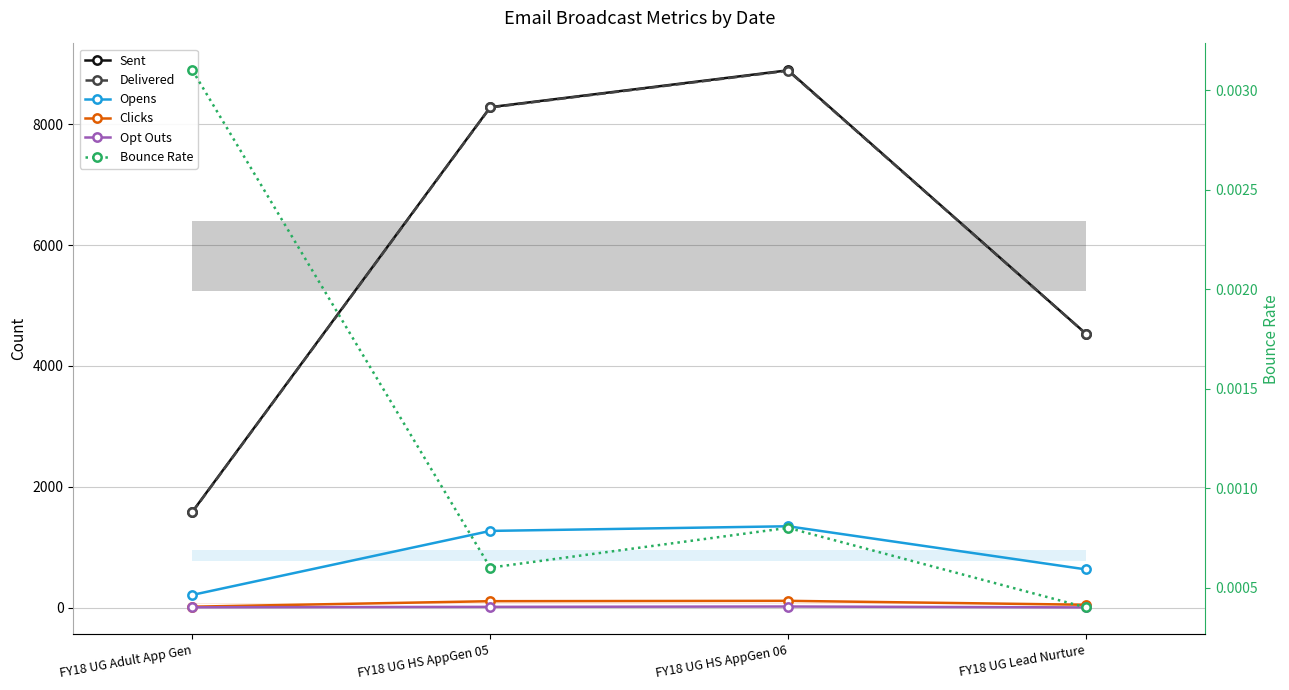

Reading left to right, extract all data points from this chart.

Sent: 1589.0	8283.0	8893.0	4534.0
Delivered: 1584.0	8278.0	8886.0	4532.0
Opens: 212.0	1271.0	1348.0	634.0
Clicks: 17.0	108.0	114.0	49.0
Opt Outs: 7.0	14.0	20.0	5.0
Bounce Rate: 0.0	0.0	0.0	0.0